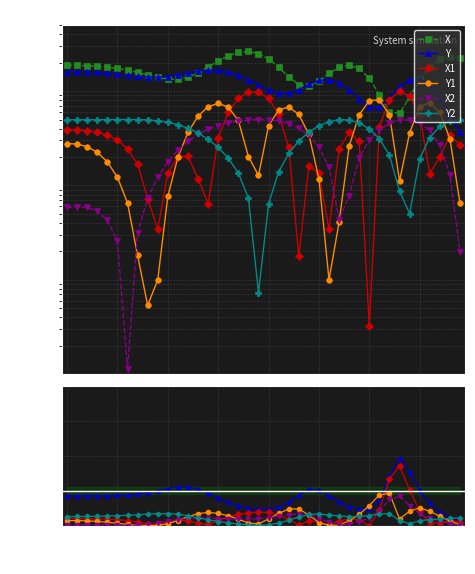

True or false: X1 and Y1 cross at least once.

True